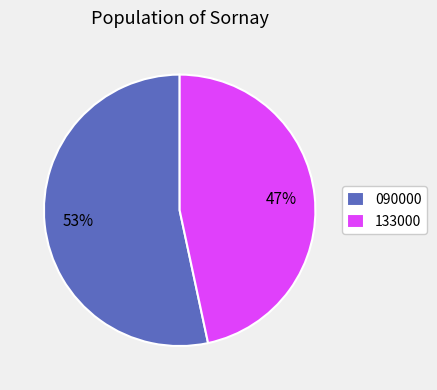

Do 133000 and 090000 together represent more than half of the pie?

Yes